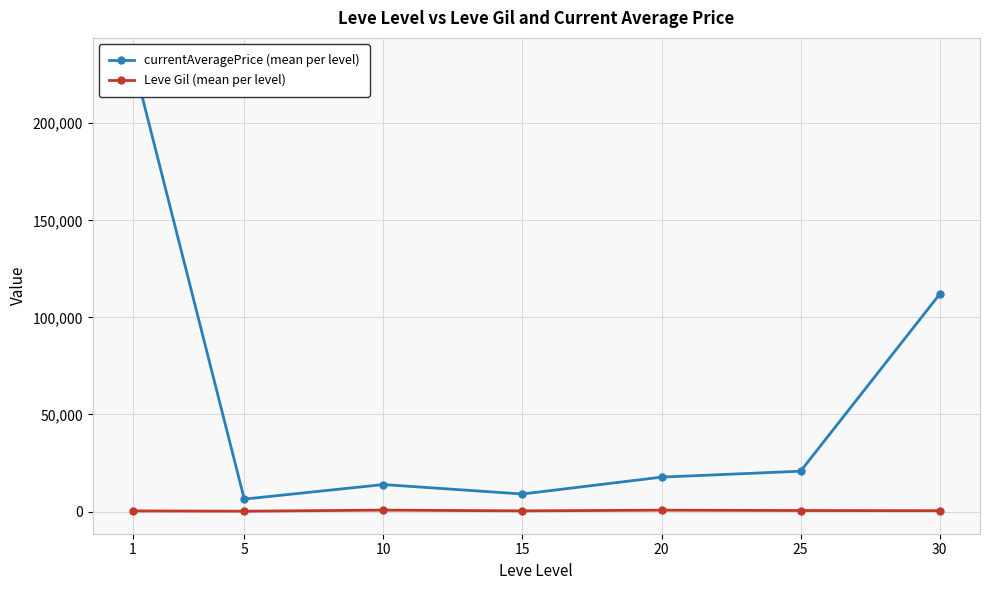

True or false: currentAveragePrice (mean per level) has more than 0 interior local peaks.

True